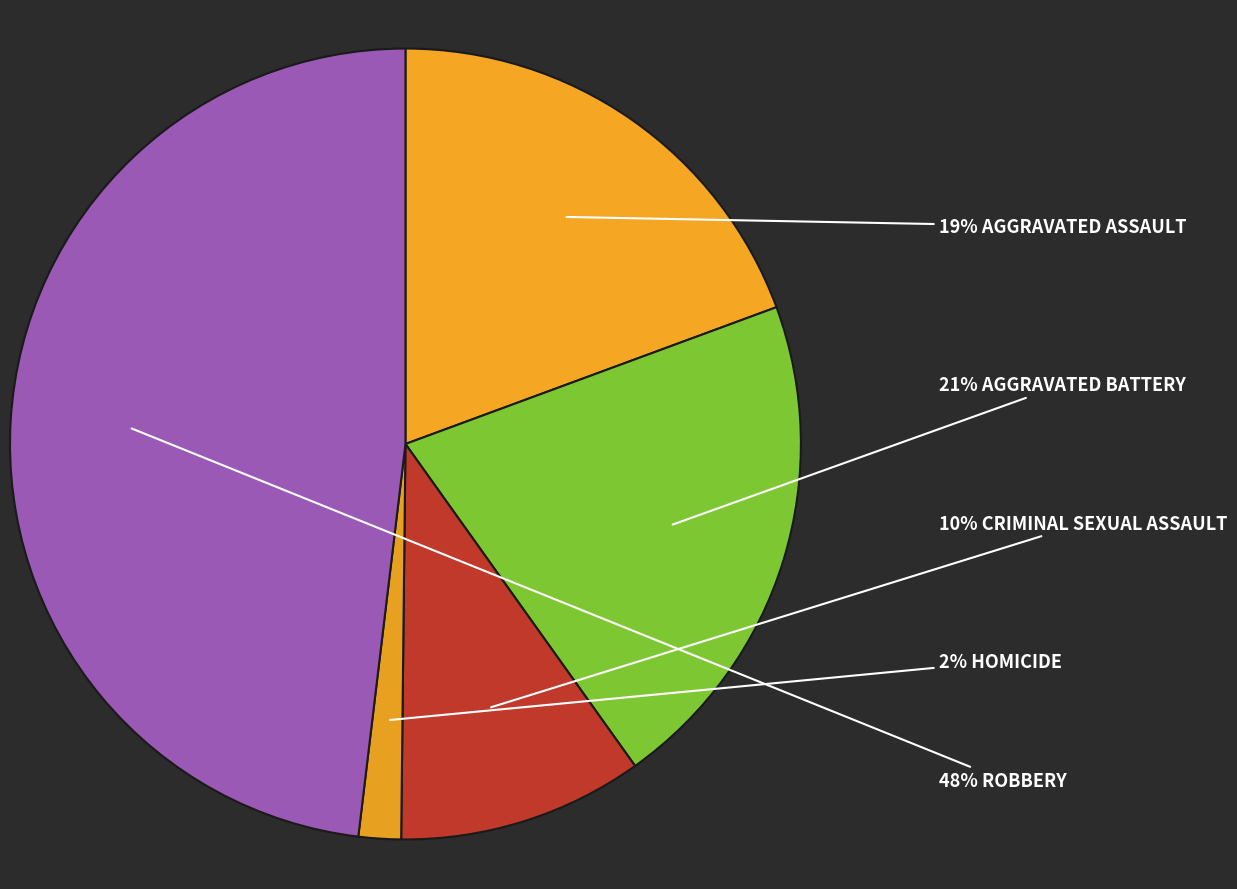

Which slice is the smallest?

Homicide